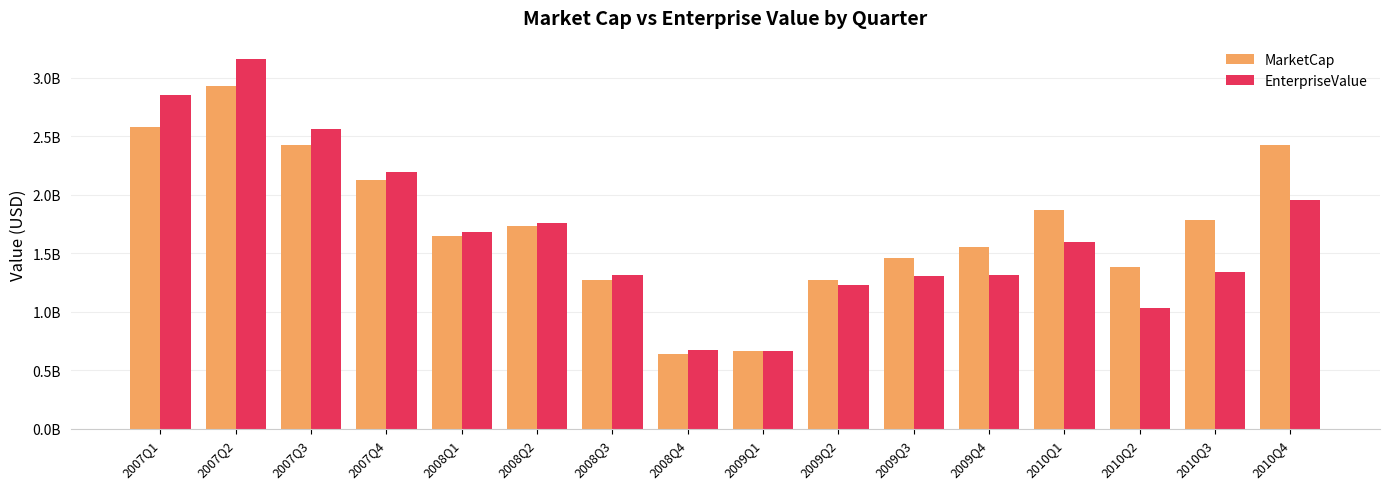

Are the bars horizontal?

No